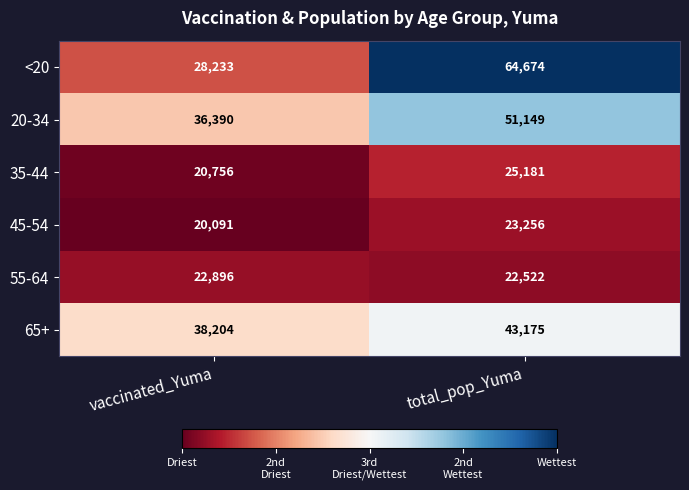

Which series has the largest range (max minus min)?

<20